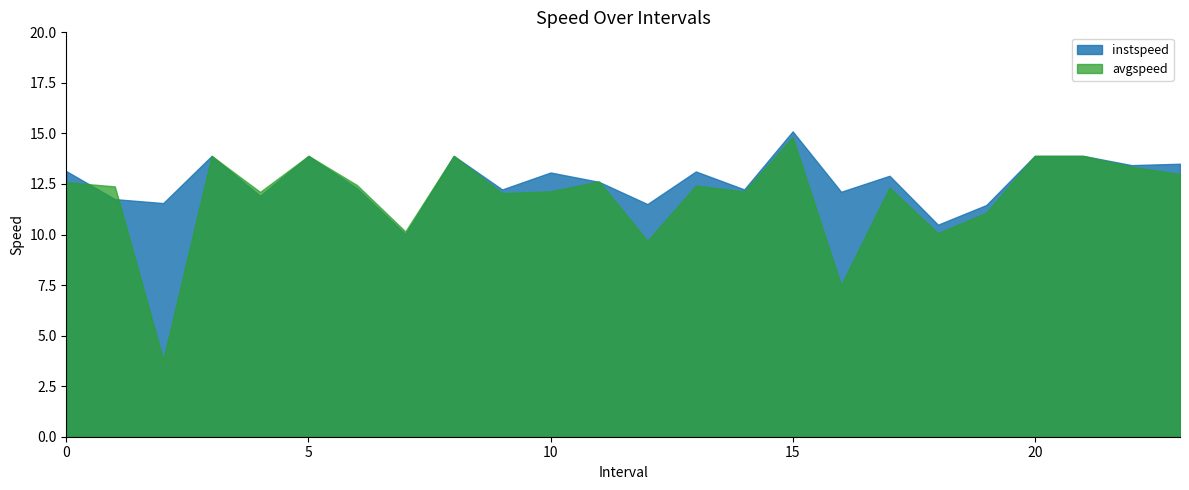

At which label is instspeed closest to 12?

4.0